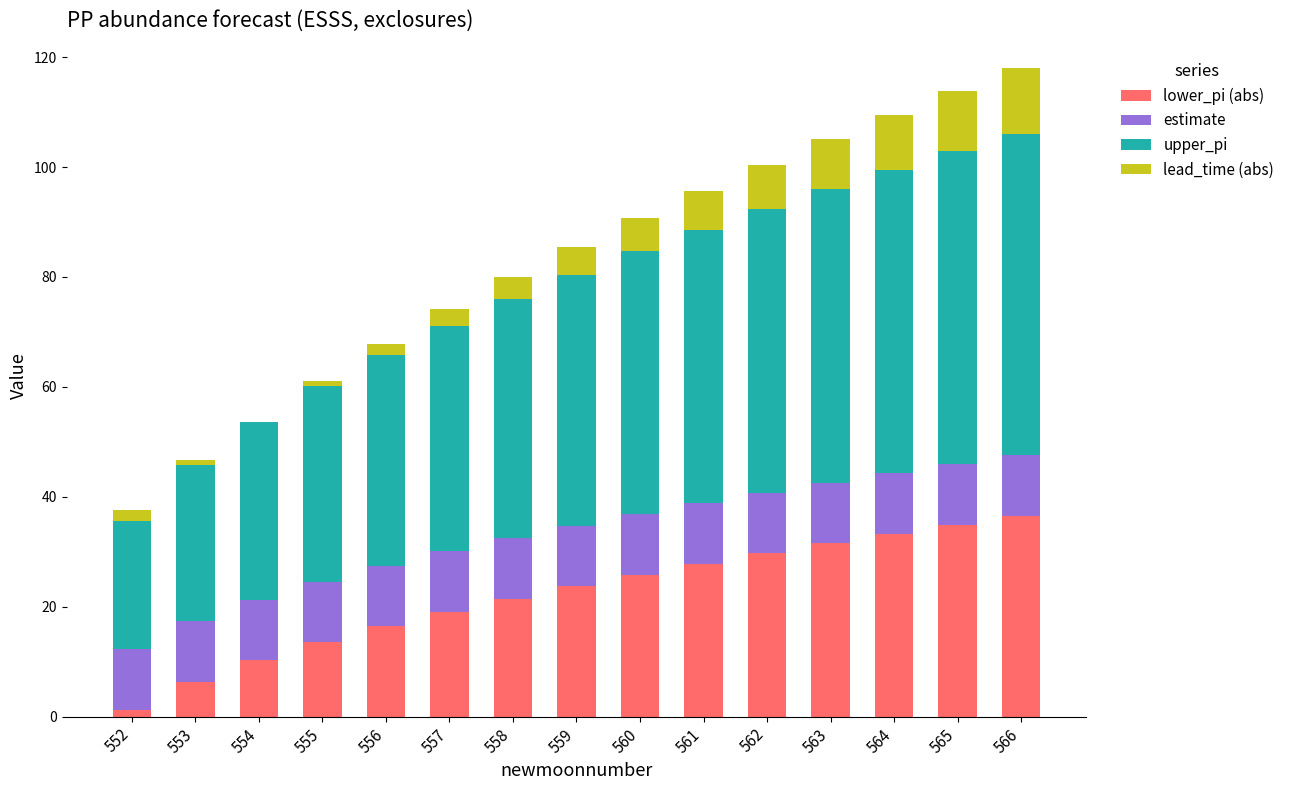

Which category has the highest value in the lower_pi (abs) series?

566